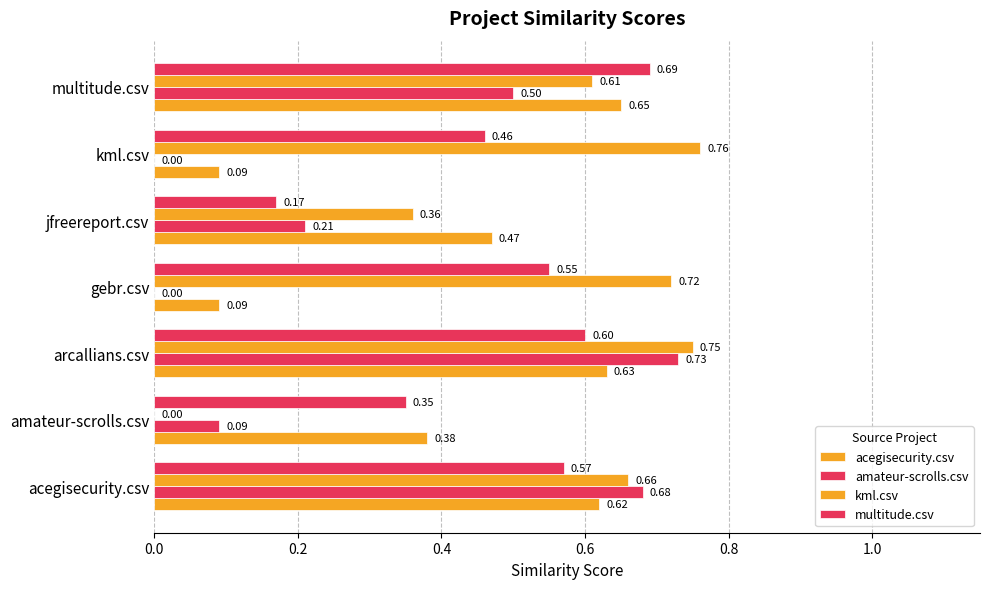

Count the number of data series in this chart.

4